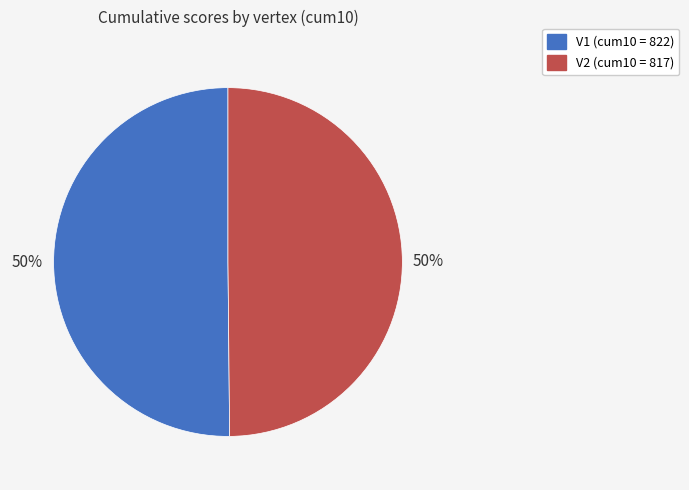

Is the sum of V1 and V2 greater than half?

Yes